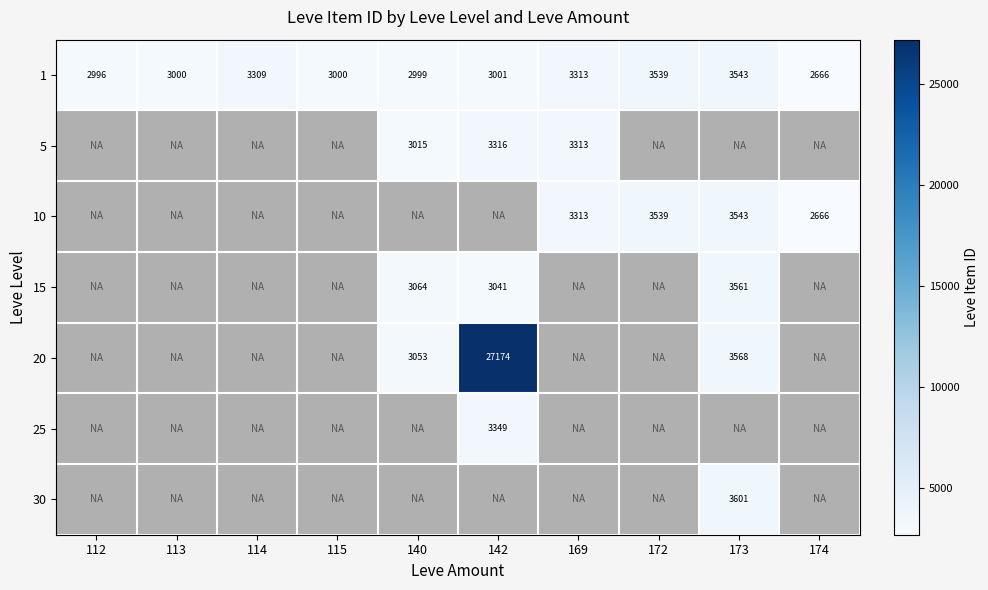

At which label does 1 first exceed 3001?

114